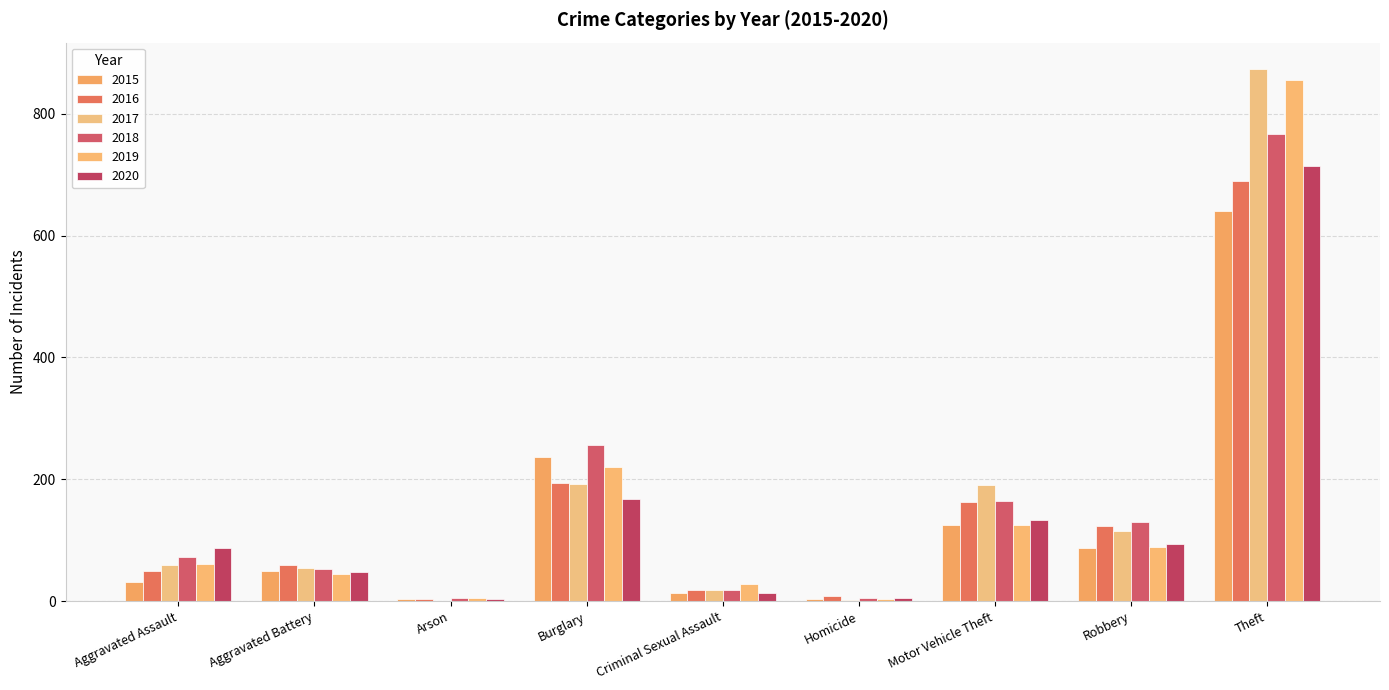

Does the chart contain stacked bars?

No